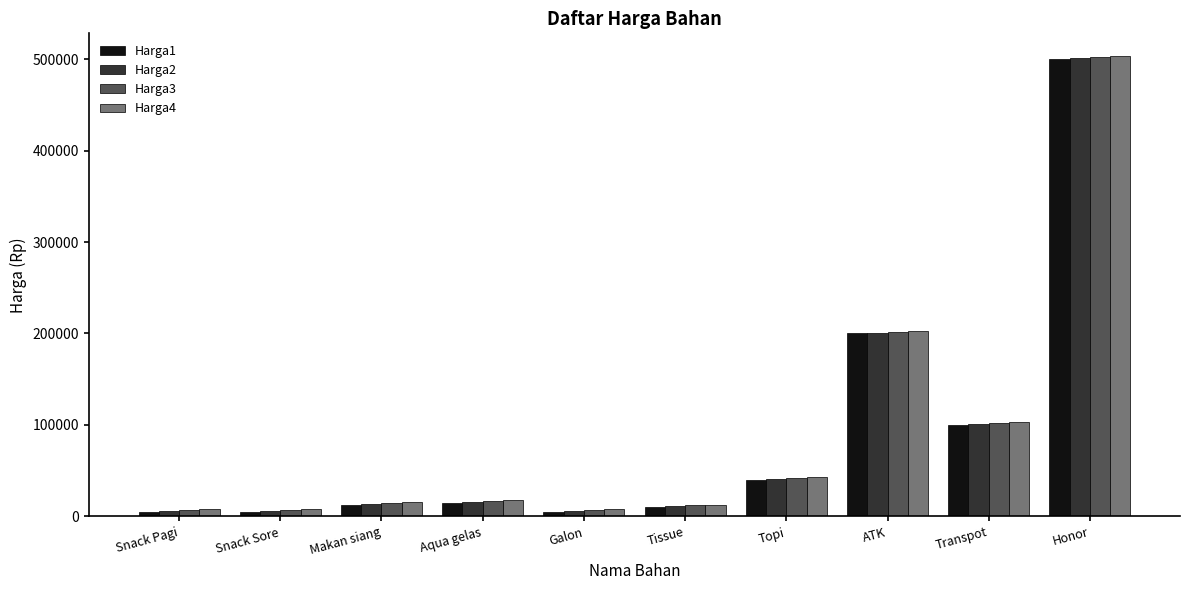

True or false: Harga2 has a value of 201000 at ATK.

True